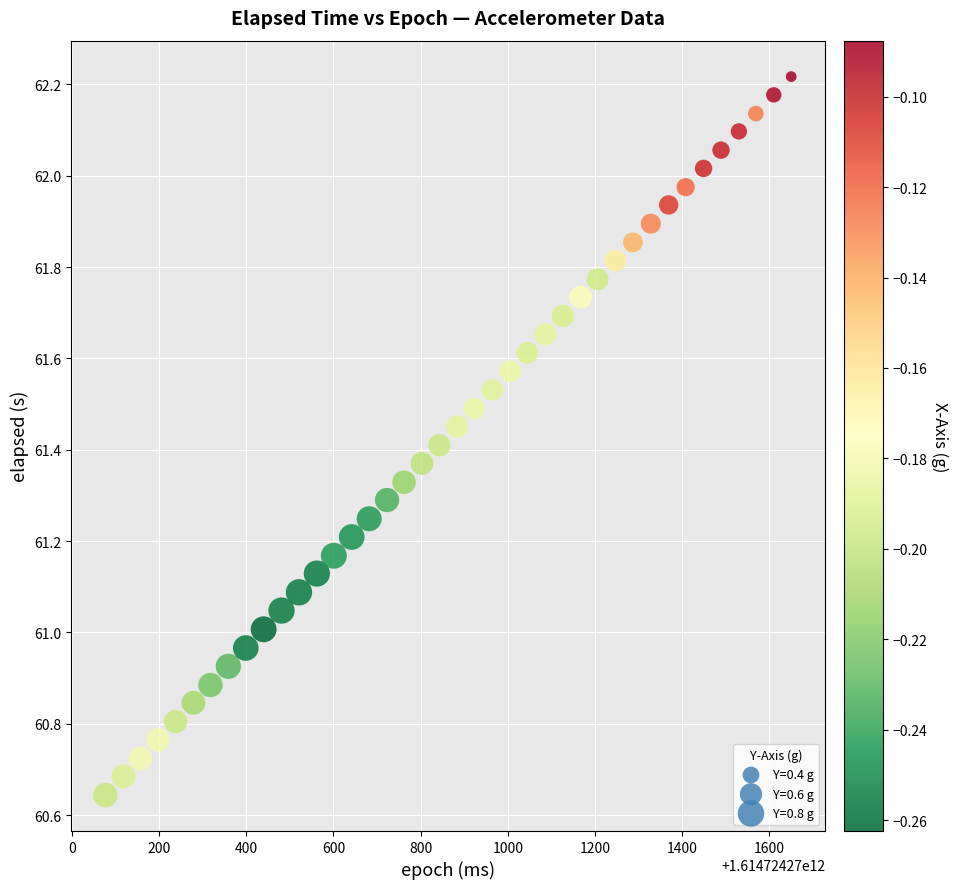

What is the range of X values (max minus min)?

1573.0